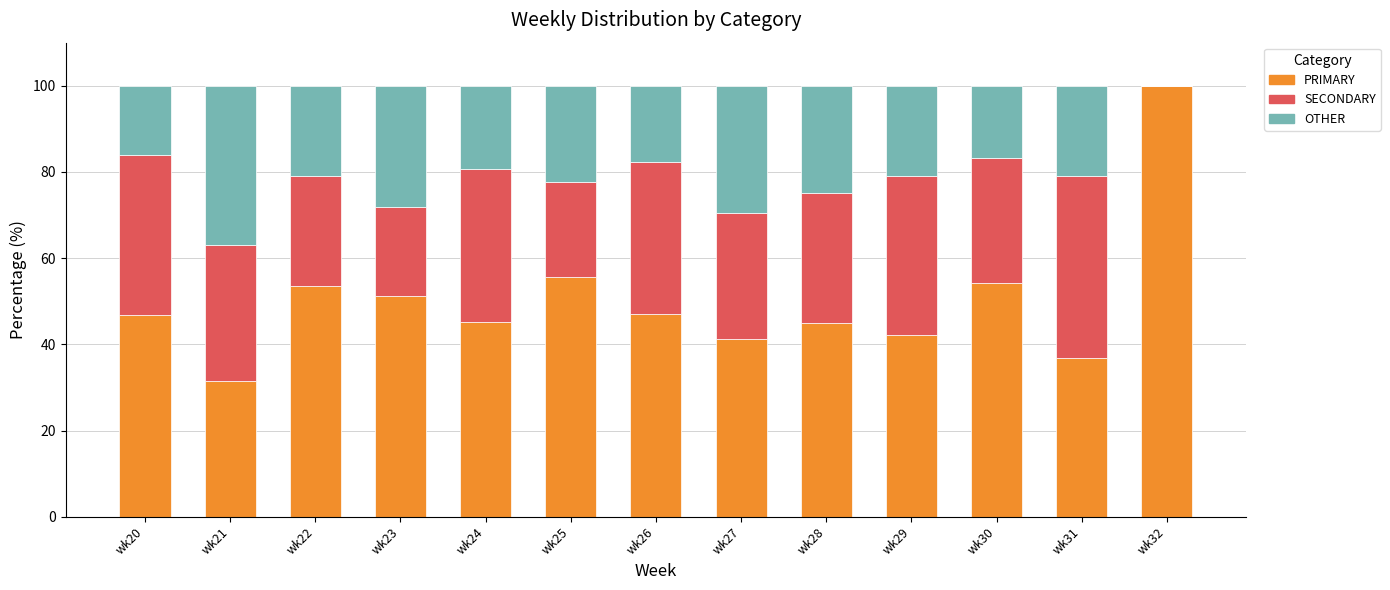

How many series are shown in this chart?

3